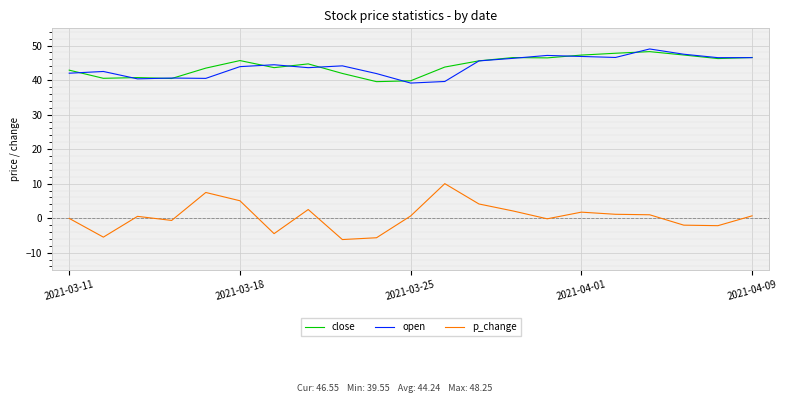

What is the lowest value of the p_change series?

-6.2